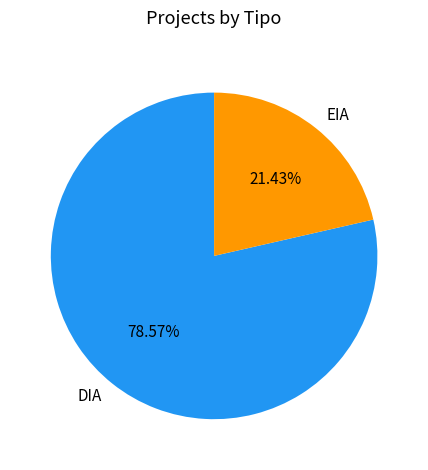

What percentage is the EIA slice, to the nearest percent?

21%